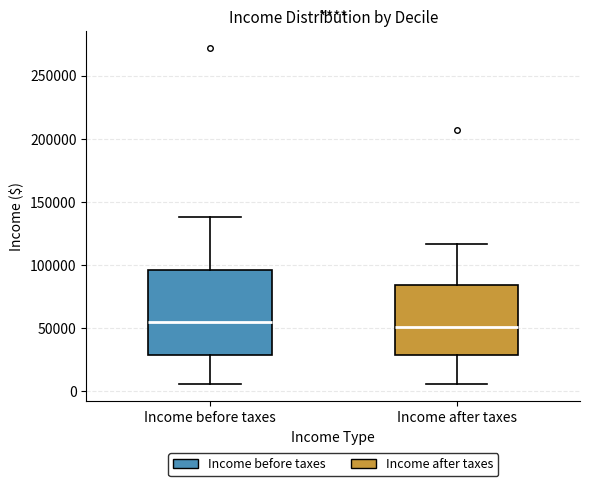

Reading left to right, transcribe this box plot: for each box, give where its median line is, the range the box spans, and where its two whiskers end, as read against the y-axis. The values are not printed on the chart, so give them approximately, as read against the axis.

Income before taxes: median 55000, box 30000 to 95000, whiskers 5000 to 140000
Income after taxes: median 50000, box 30000 to 85000, whiskers 5000 to 115000